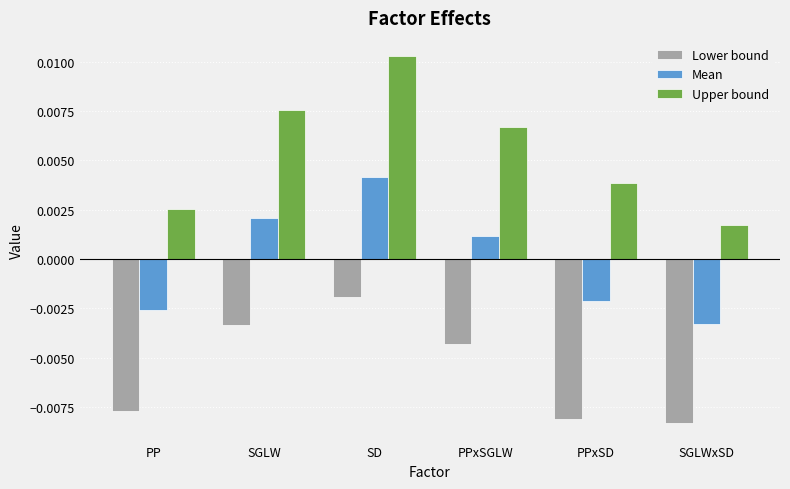

What are all the series names shown in the legend?

Lower bound, Mean, Upper bound